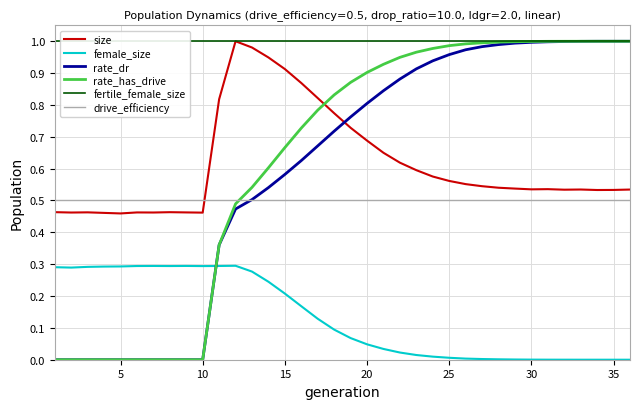

Is it true that rate_dr equals -0.5 at 5?

False